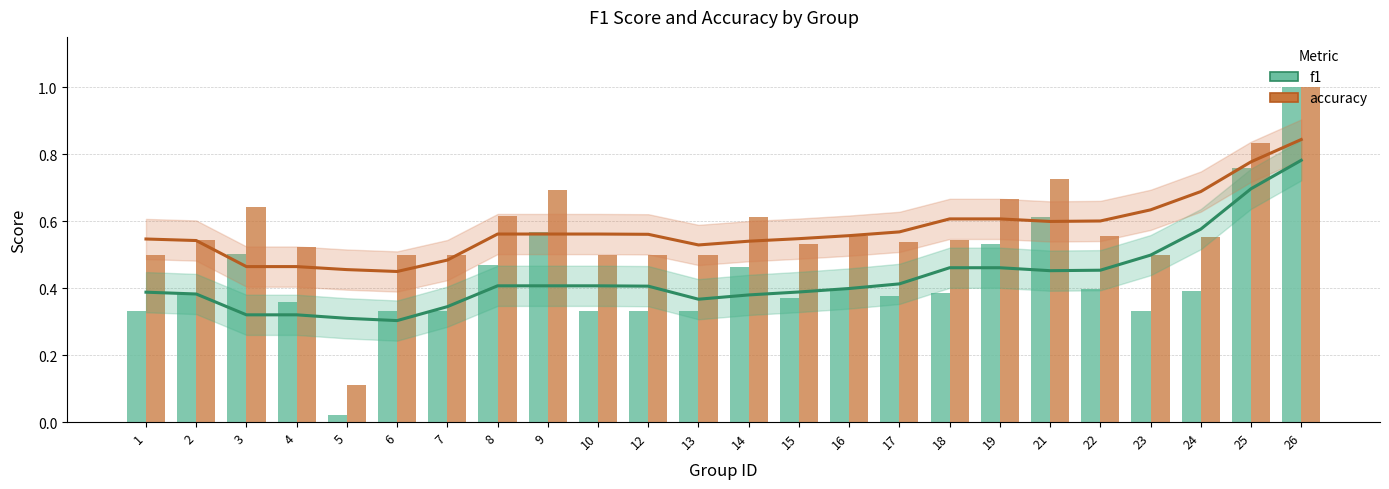

What is the maximum value shown in the chart?

1.0